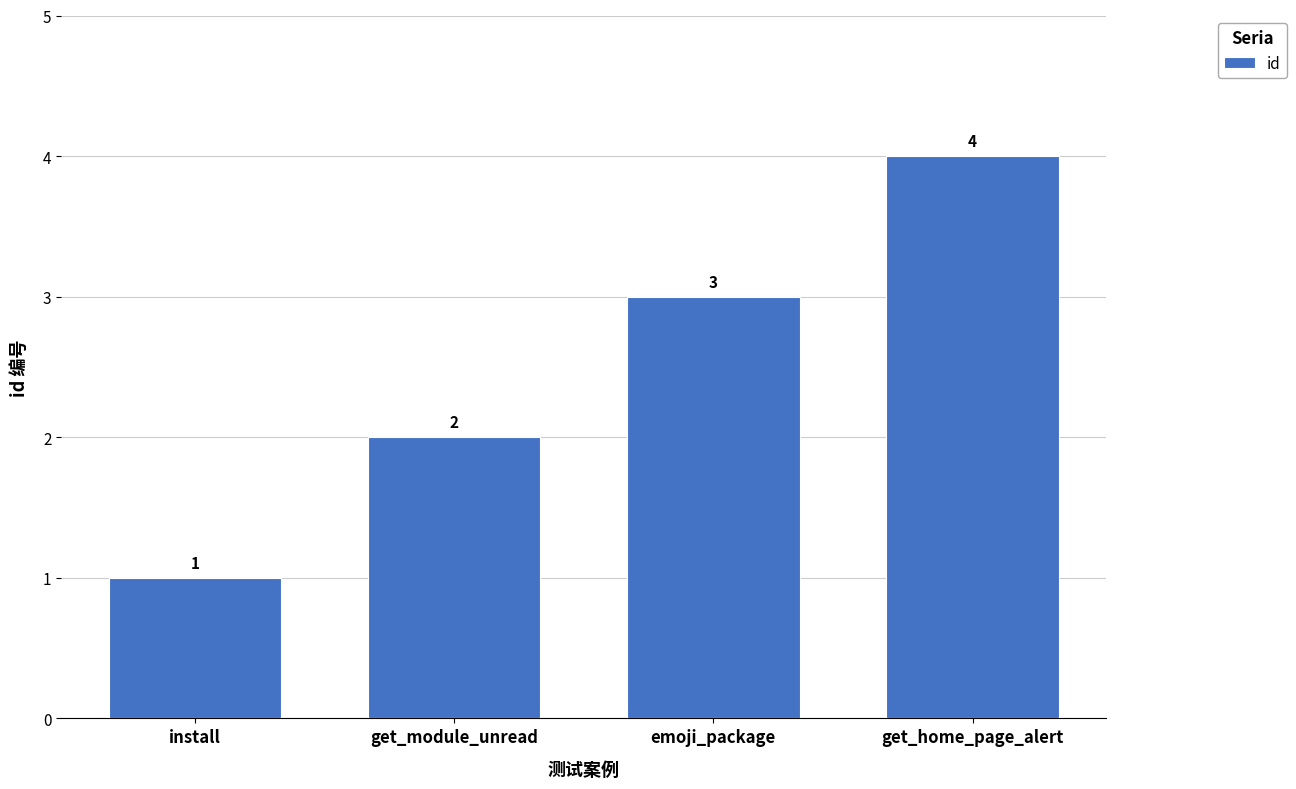

What is the difference between the maximum and minimum values?

3